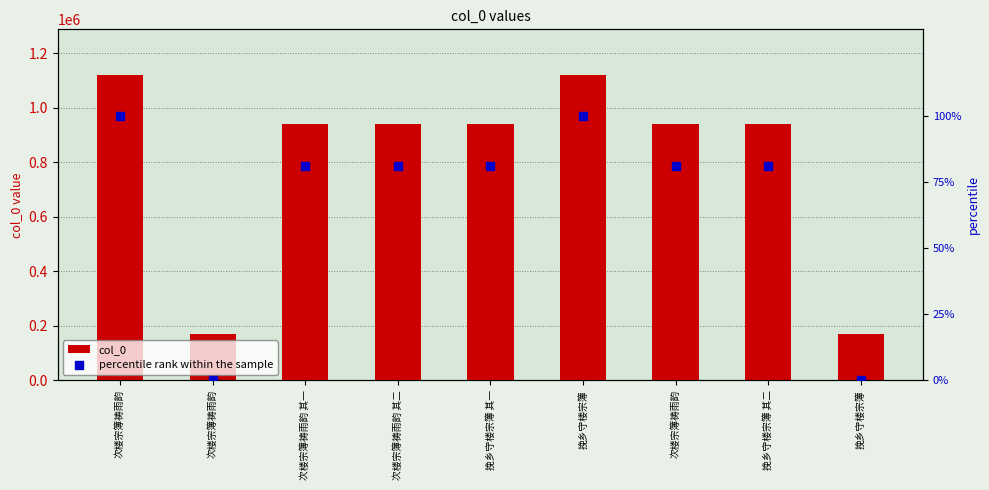

Which series contains the highest Y value?

col_0